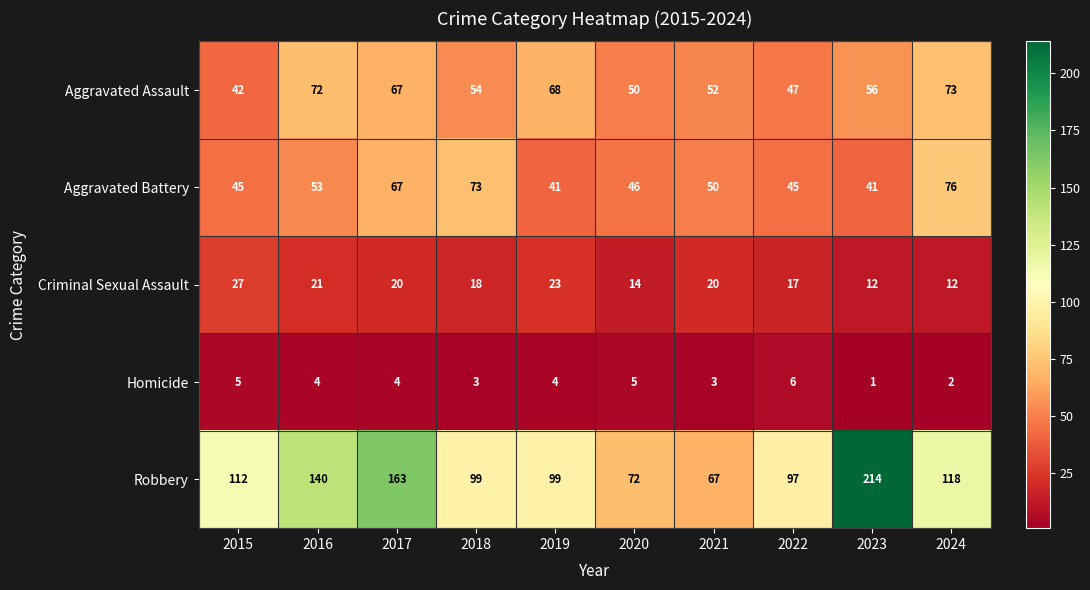

What is the difference between the maximum and second lowest values in the Robbery series?

142